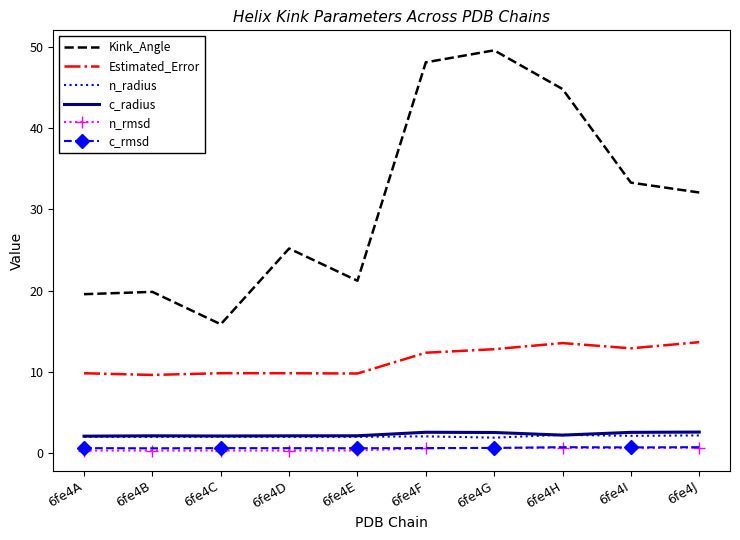

Which series has the widest spread of values?

Kink_Angle